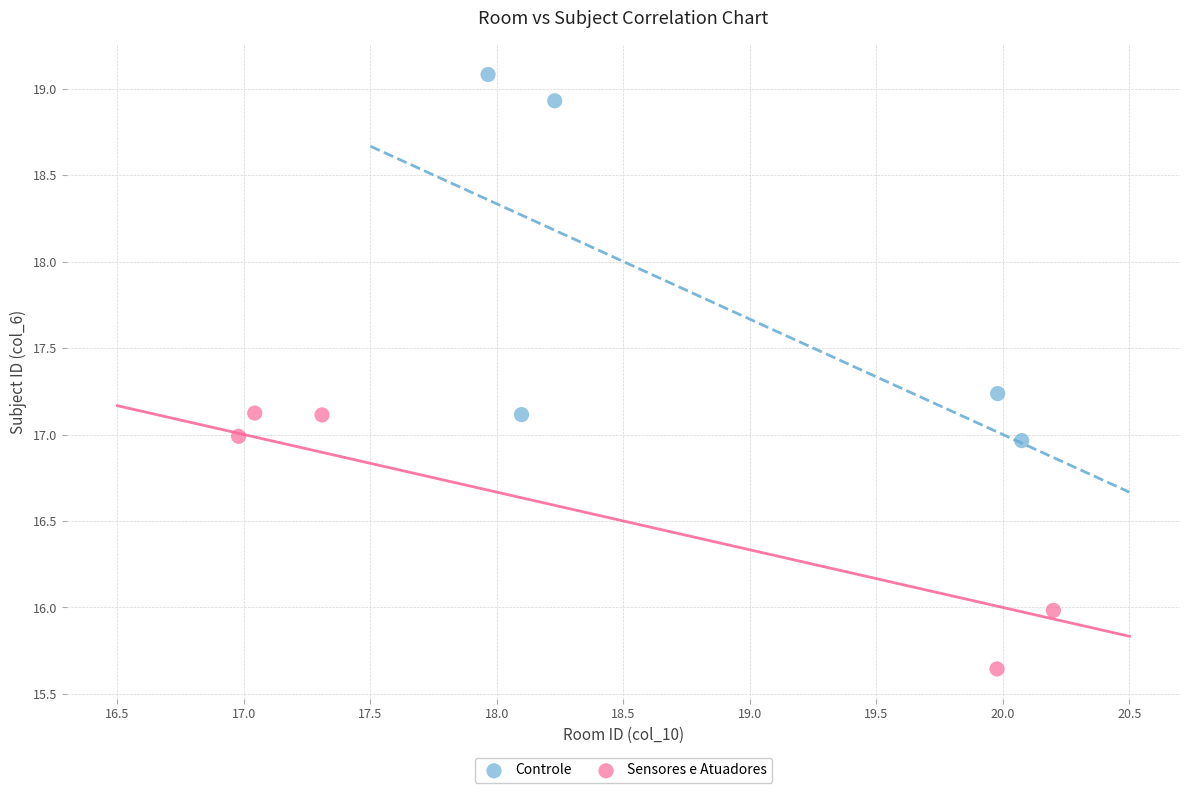

Which series has the largest Y range (max minus min)?

Controle